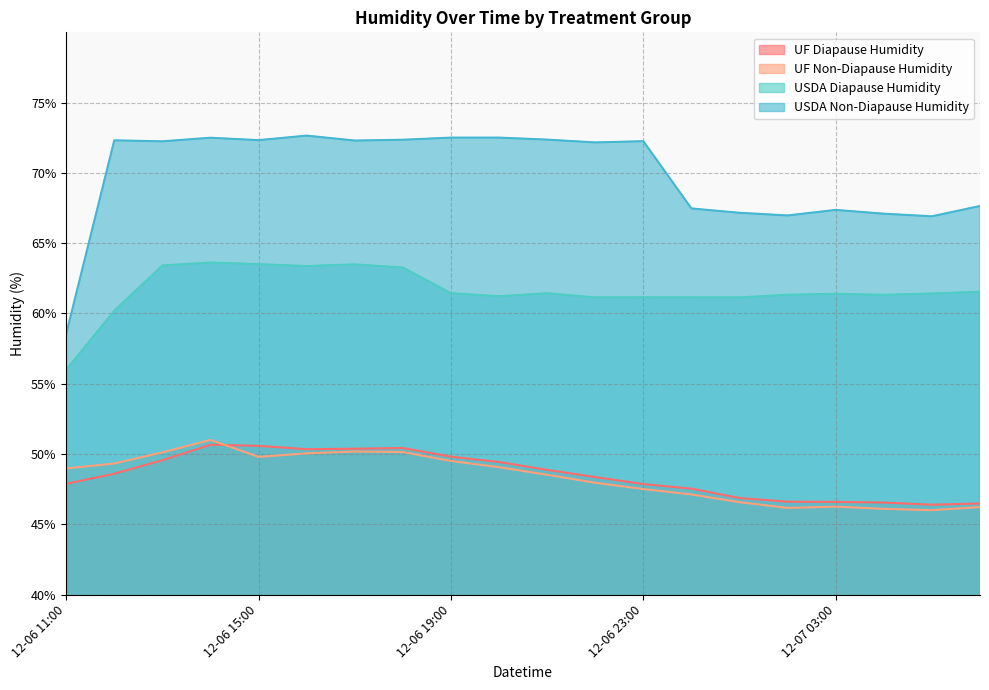

Reading left to right, extract all data points from this chart.

UF Diapause Humidity: 12-06 11:00=47.9	12-06 12:00=48.6	12-06 13:00=49.6	12-06 14:00=50.7	12-06 15:00=50.6	12-06 16:00=50.3	12-06 17:00=50.4	12-06 18:00=50.4	12-06 19:00=49.8	12-06 20:00=49.4	12-06 21:00=48.9	12-06 22:00=48.4	12-06 23:00=47.9	12-07 00:00=47.5	12-07 01:00=46.9	12-07 02:00=46.6	12-07 03:00=46.6	12-07 04:00=46.5	12-07 05:00=46.4	12-07 06:00=46.5
UF Non-Diapause Humidity: 12-06 11:00=49.0	12-06 12:00=49.3	12-06 13:00=50.1	12-06 14:00=51.0	12-06 15:00=49.8	12-06 16:00=50.0	12-06 17:00=50.2	12-06 18:00=50.1	12-06 19:00=49.5	12-06 20:00=49.1	12-06 21:00=48.5	12-06 22:00=48.0	12-06 23:00=47.5	12-07 00:00=47.1	12-07 01:00=46.6	12-07 02:00=46.2	12-07 03:00=46.3	12-07 04:00=46.1	12-07 05:00=46.0	12-07 06:00=46.2
USDA Diapause Humidity: 12-06 11:00=56.0	12-06 12:00=60.2	12-06 13:00=63.4	12-06 14:00=63.6	12-06 15:00=63.5	12-06 16:00=63.4	12-06 17:00=63.5	12-06 18:00=63.3	12-06 19:00=61.4	12-06 20:00=61.2	12-06 21:00=61.4	12-06 22:00=61.1	12-06 23:00=61.1	12-07 00:00=61.1	12-07 01:00=61.1	12-07 02:00=61.3	12-07 03:00=61.4	12-07 04:00=61.3	12-07 05:00=61.4	12-07 06:00=61.5
USDA Non-Diapause Humidity: 12-06 11:00=58.5	12-06 12:00=72.3	12-06 13:00=72.2	12-06 14:00=72.5	12-06 15:00=72.3	12-06 16:00=72.7	12-06 17:00=72.3	12-06 18:00=72.4	12-06 19:00=72.5	12-06 20:00=72.5	12-06 21:00=72.4	12-06 22:00=72.2	12-06 23:00=72.3	12-07 00:00=67.5	12-07 01:00=67.2	12-07 02:00=67.0	12-07 03:00=67.4	12-07 04:00=67.1	12-07 05:00=66.9	12-07 06:00=67.6